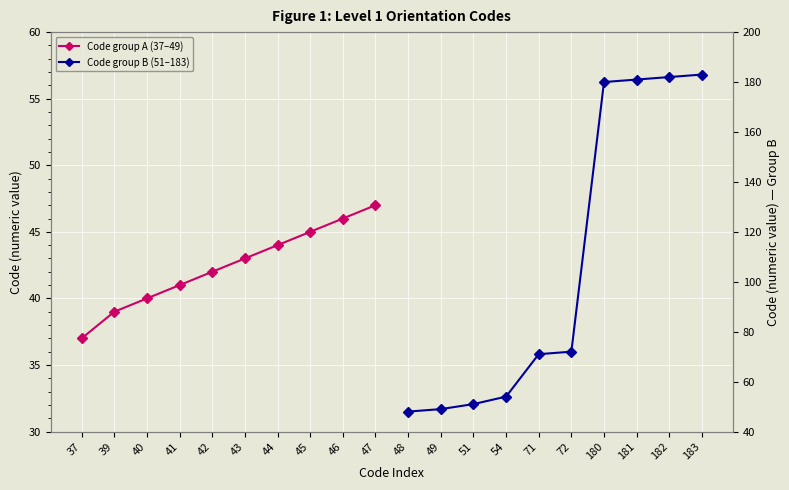

What is the average value of the Code group A (37–49) series?

42